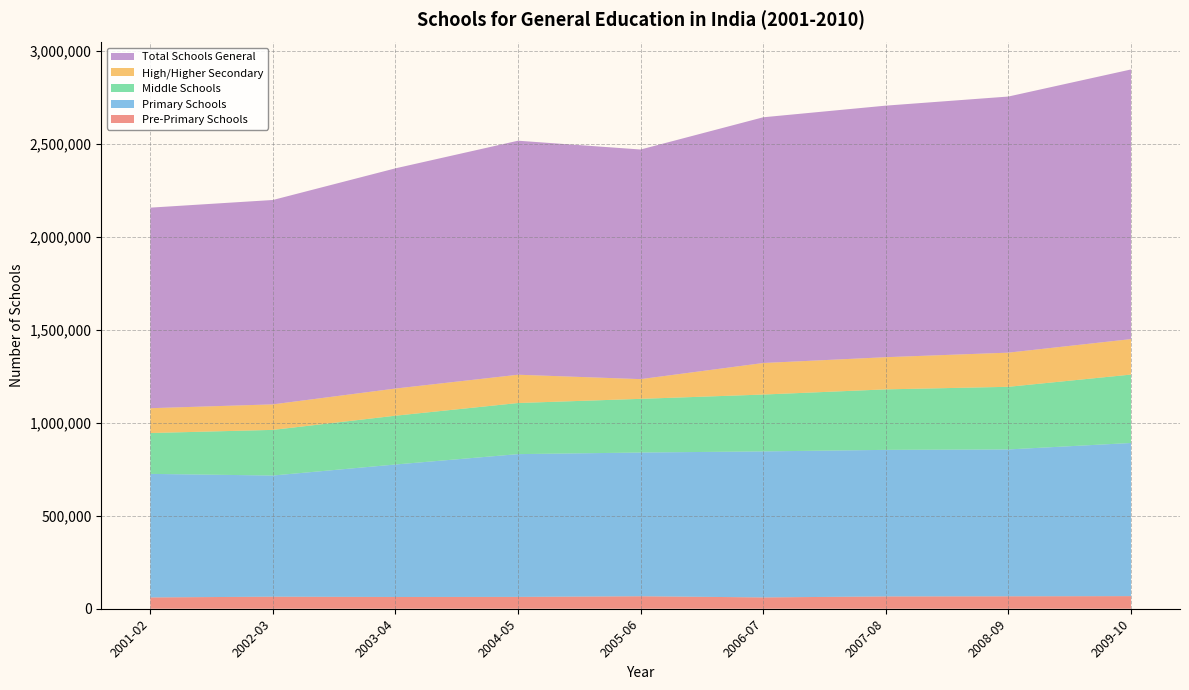

Reading right to left, list all the values displayed in this chart.

Pre-Primary Schools: 2009-10=67822	2008-09=66878	2007-08=66165	2006-07=60886	2005-06=67157	2004-05=63596	2003-04=63167	2002-03=64712	2001-02=60840
Primary Schools: 2009-10=823162	2008-09=789444	2007-08=787827	2006-07=784852	2005-06=772568	2004-05=767520	2003-04=712239	2002-03=651382	2001-02=664041
Middle Schools: 2009-10=367745	2008-09=336638	2007-08=325174	2006-07=305584	2005-06=288493	2004-05=274731	2003-04=262286	2002-03=245274	2001-02=219626
High/Higher Secondary: 2009-10=190643	2008-09=183648	2007-08=172990	2006-07=169568	2005-06=106024	2004-05=152049	2003-04=145962	2002-03=137207	2001-02=133492
Total Schools General: 2009-10=1449420	2008-09=1376650	2007-08=1352156	2006-07=1320890	2005-06=1234242	2004-05=1257896	2003-04=1183654	2002-03=1098575	2001-02=1077999